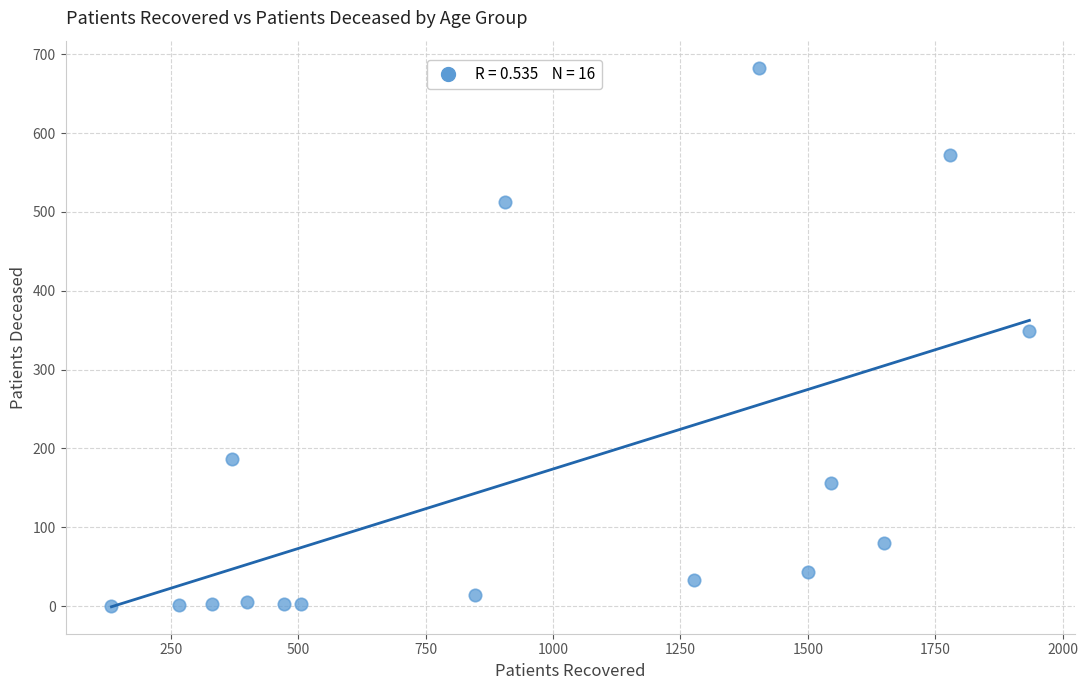

What Y value in the scatter plot is closest to 341?

349